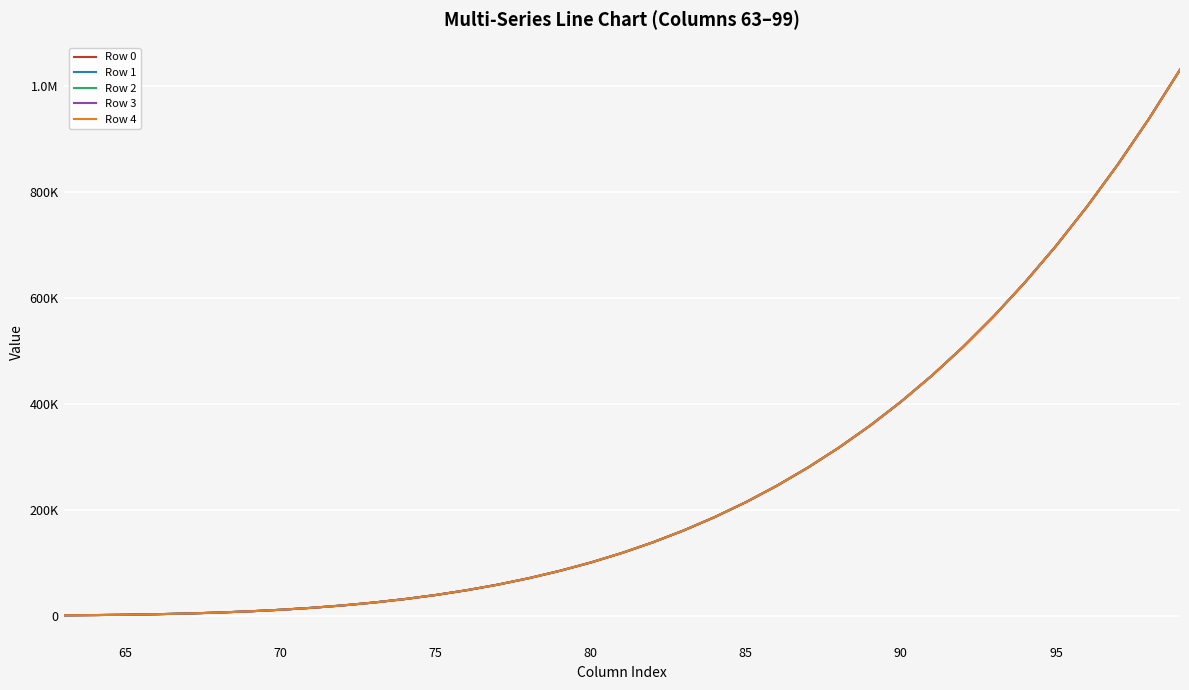

True or false: Row 4 and Row 0 intersect in this chart.

False